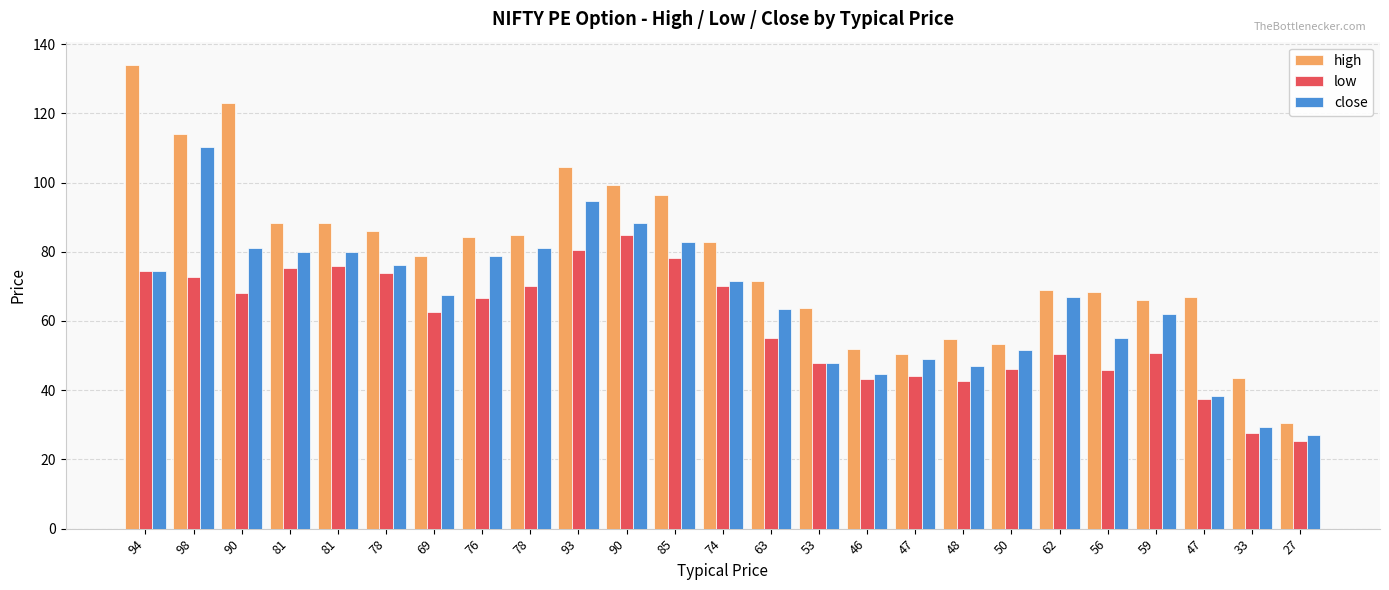

What is the value of the low bar at the 21st from the left?

45.8